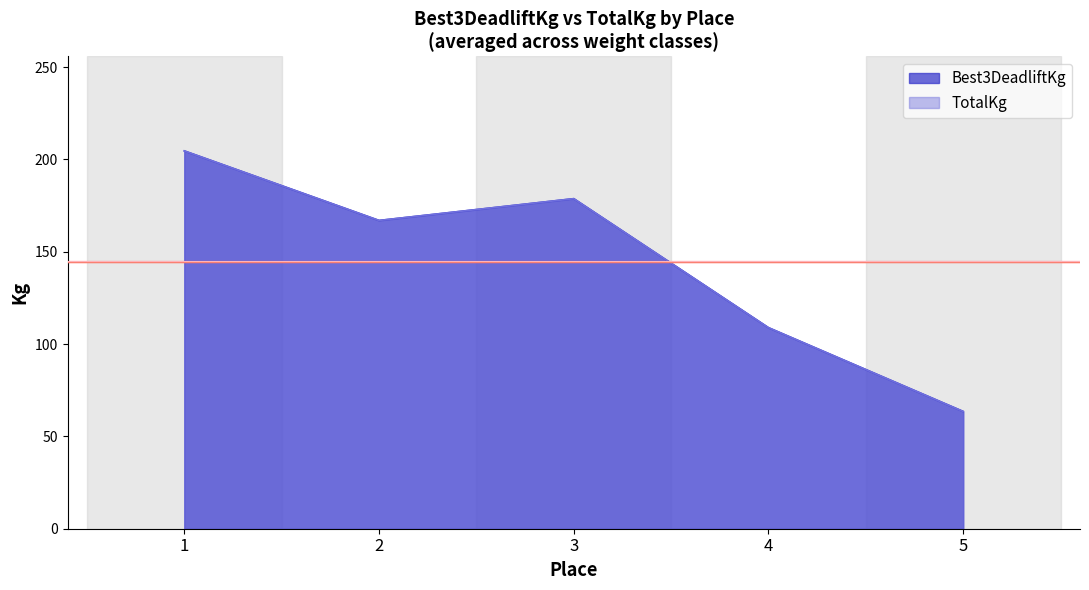

True or false: TotalKg has a value of 67.4 at 4.

False